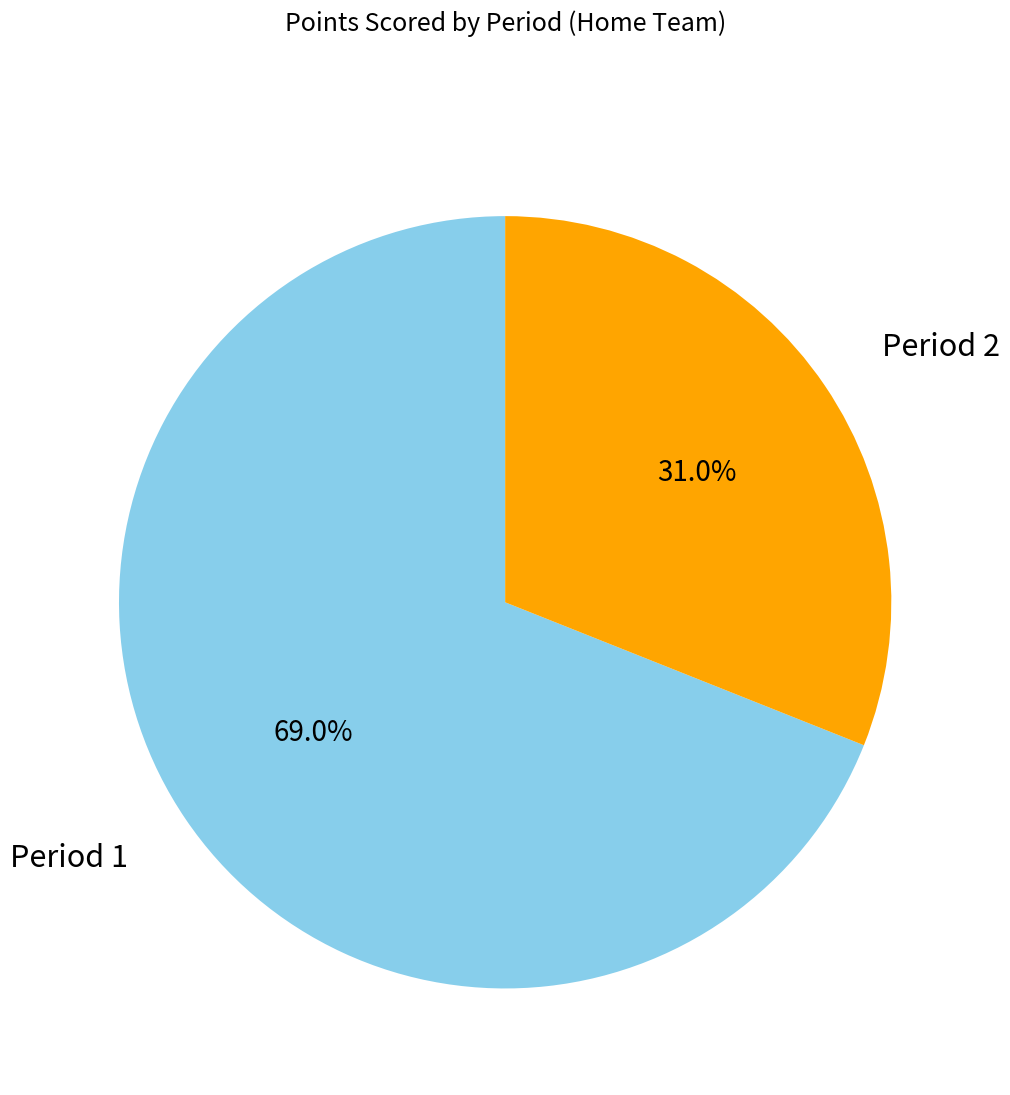

To the nearest percent, what is the difference between the largest and smallest slice percentages?

38%